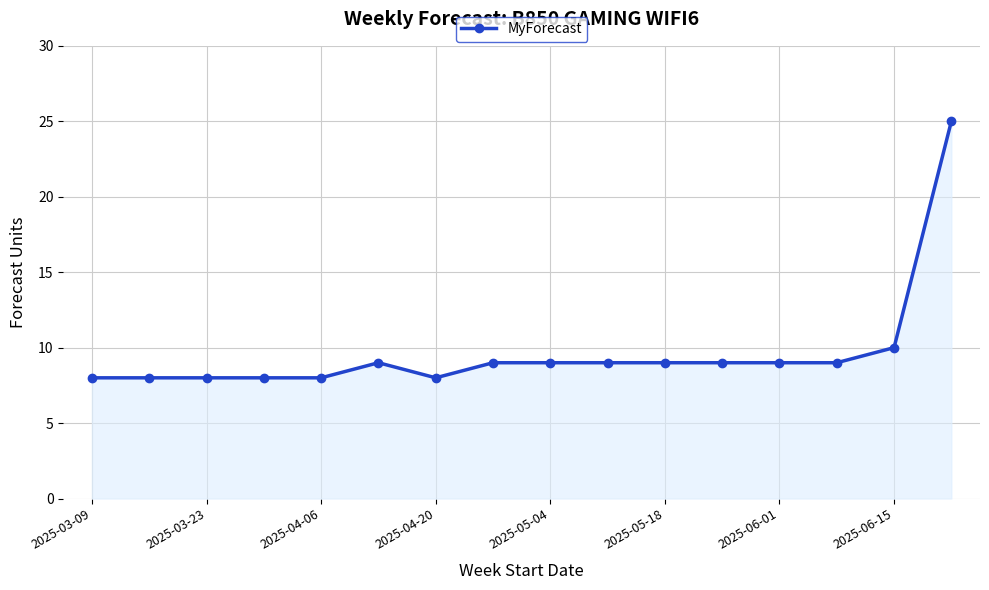

What is the minimum value shown in the chart?

8